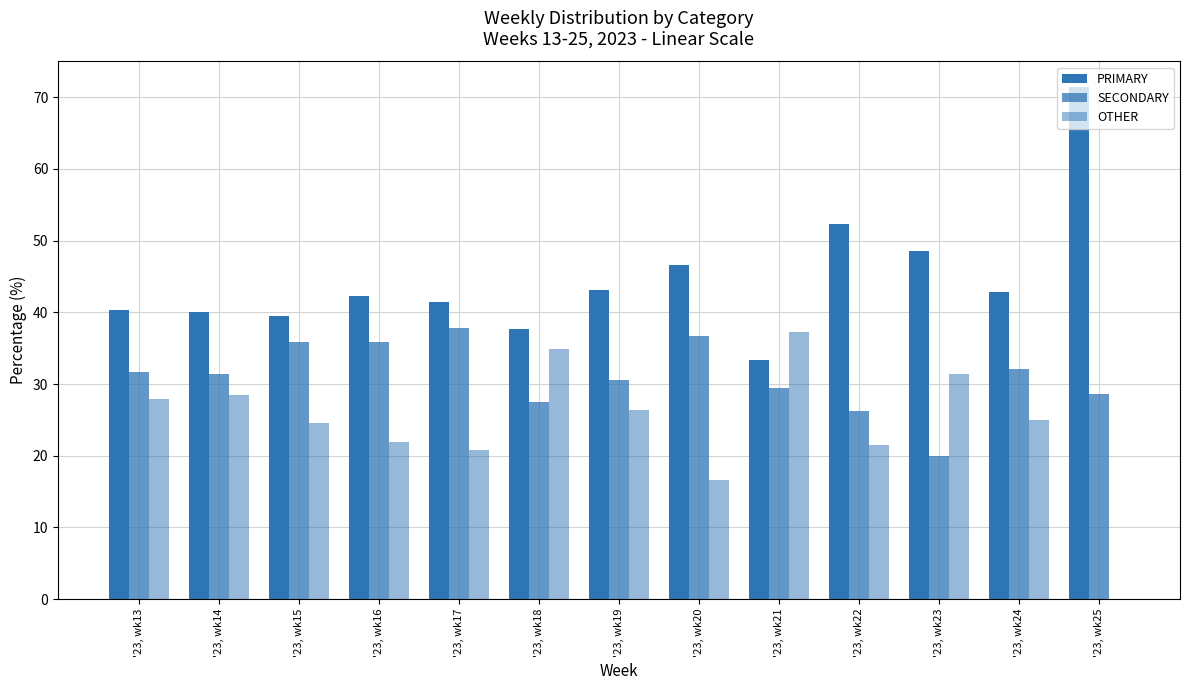

What is the spread (max minus min) of values at '23, wk15?

14.9